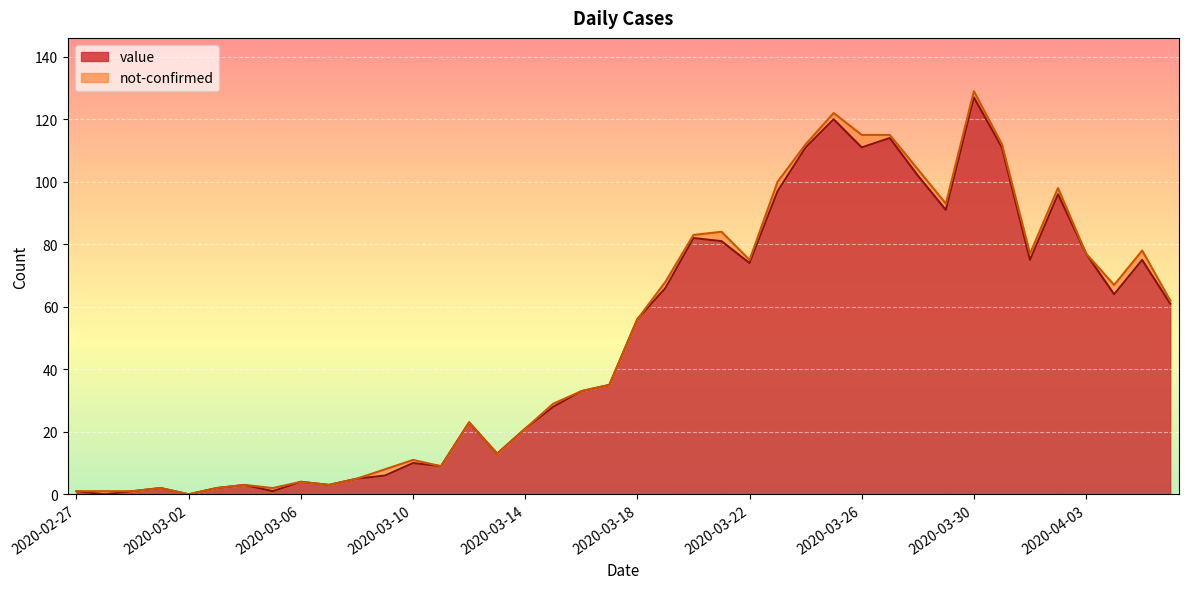

List the labels in order of value, smallest first.

2020-02-28, 2020-03-02, 2020-02-27, 2020-02-29, 2020-03-05, 2020-03-01, 2020-03-03, 2020-03-04, 2020-03-07, 2020-03-06, 2020-03-08, 2020-03-09, 2020-03-11, 2020-03-10, 2020-03-13, 2020-03-14, 2020-03-12, 2020-03-15, 2020-03-16, 2020-03-17, 2020-03-18, 2020-04-06, 2020-04-04, 2020-03-19, 2020-03-22, 2020-04-01, 2020-04-05, 2020-04-03, 2020-03-21, 2020-03-20, 2020-03-29, 2020-04-02, 2020-03-23, 2020-03-28, 2020-03-24, 2020-03-26, 2020-03-31, 2020-03-27, 2020-03-25, 2020-03-30